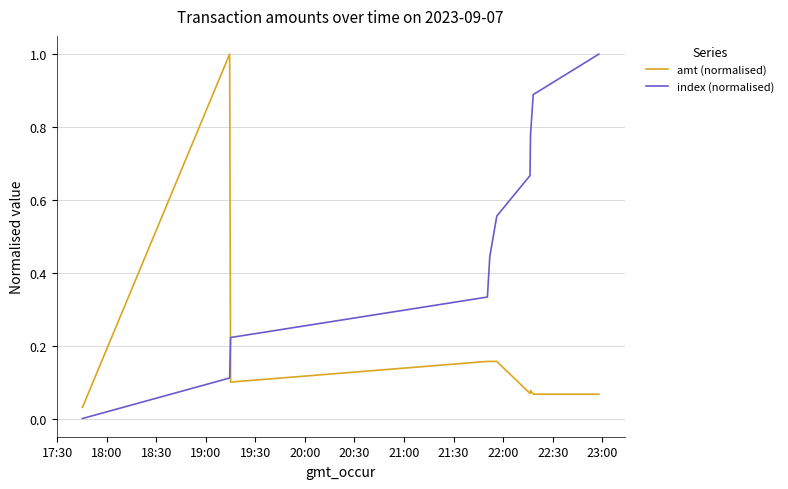

List the series in order of their overall mean, highest first.

index (normalised), amt (normalised)